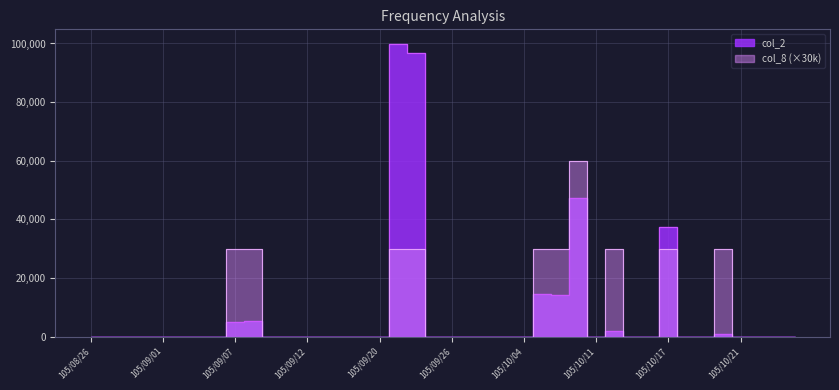

True or false: col_8 and col_2 intersect in this chart.

False